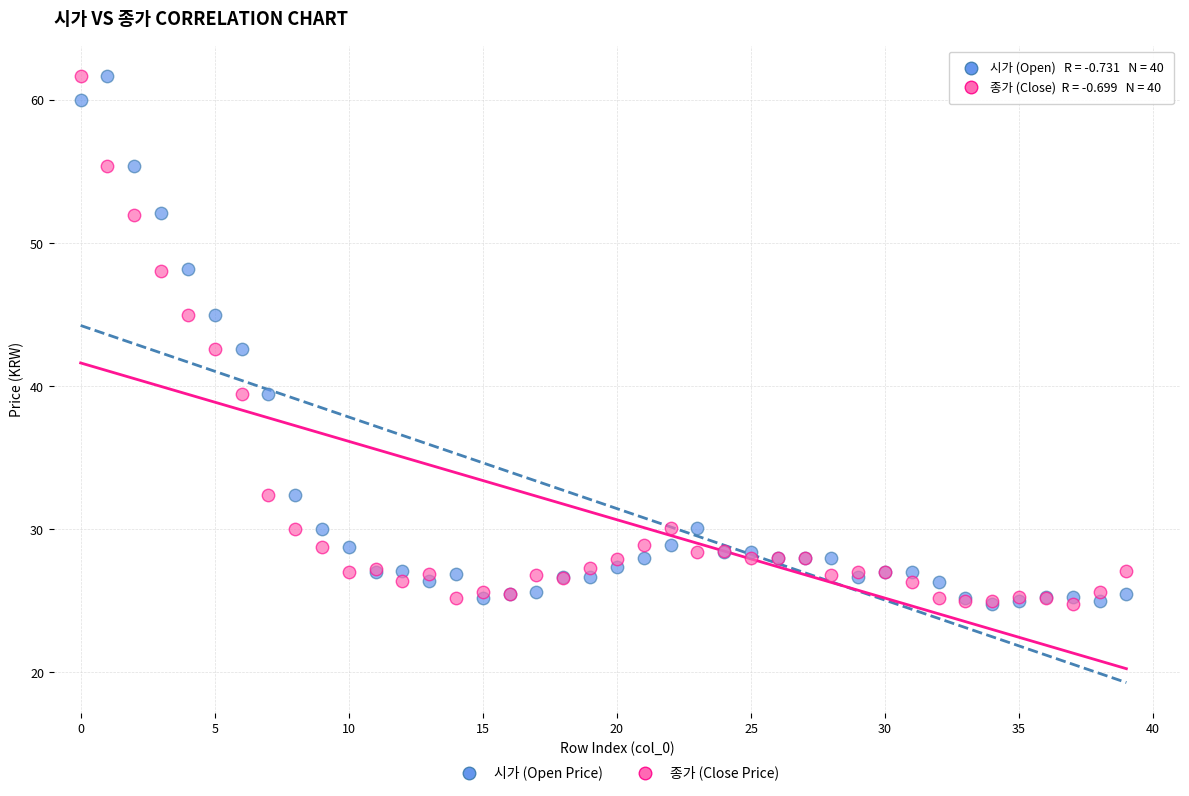

What are all the series names shown in the legend?

시가 (Open Price), 종가 (Close Price)